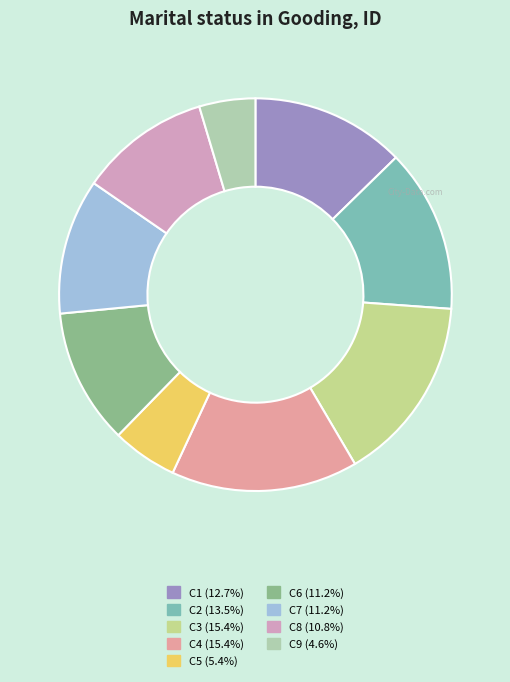

Is the sum of C1 and C8 greater than half?

No